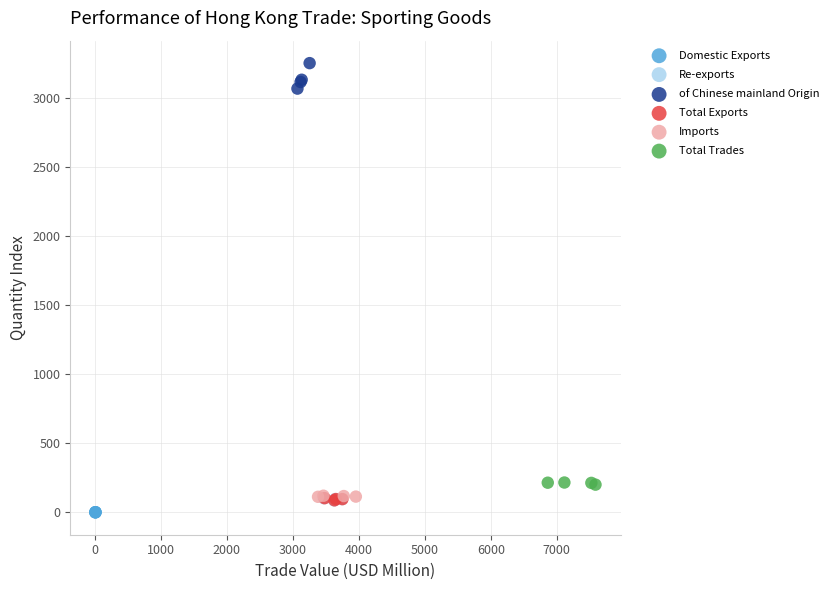

What are all the series names shown in the legend?

Domestic Exports, Re-exports, of Chinese mainland Origin, Total Exports, Imports, Total Trades